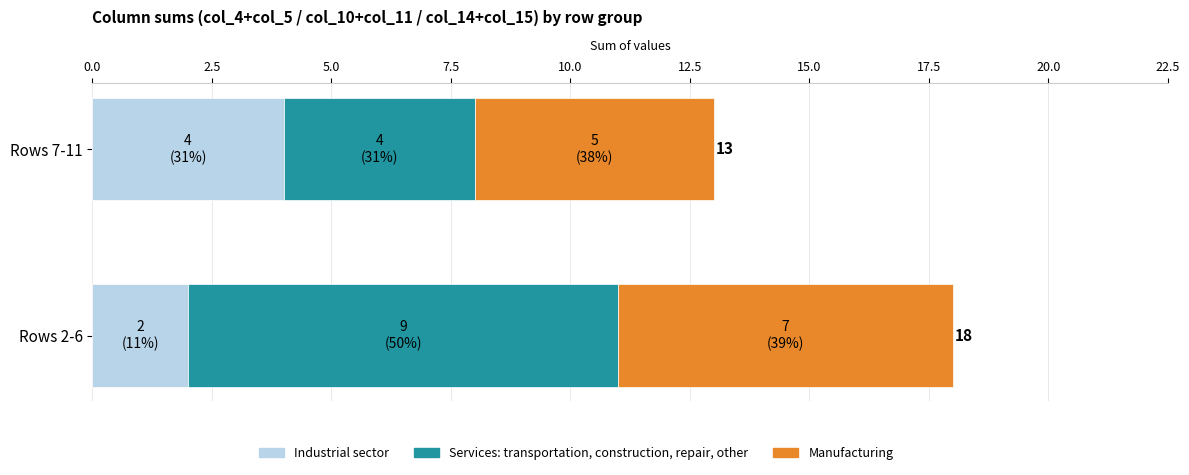

What is the highest value of the Industrial sector series?

4